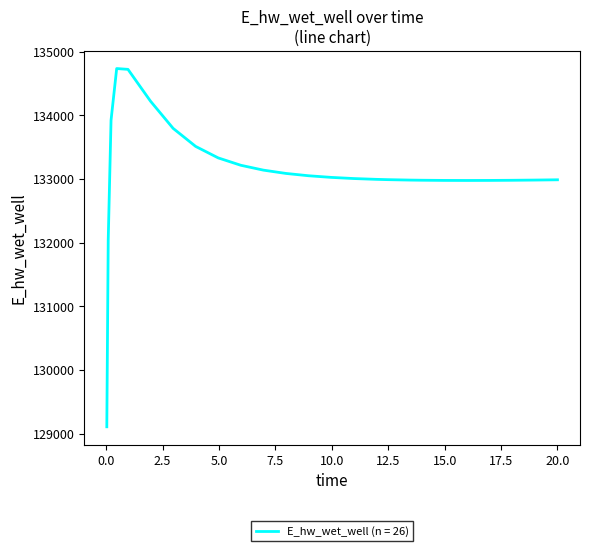

What is the maximum value shown in the chart?

134736.9